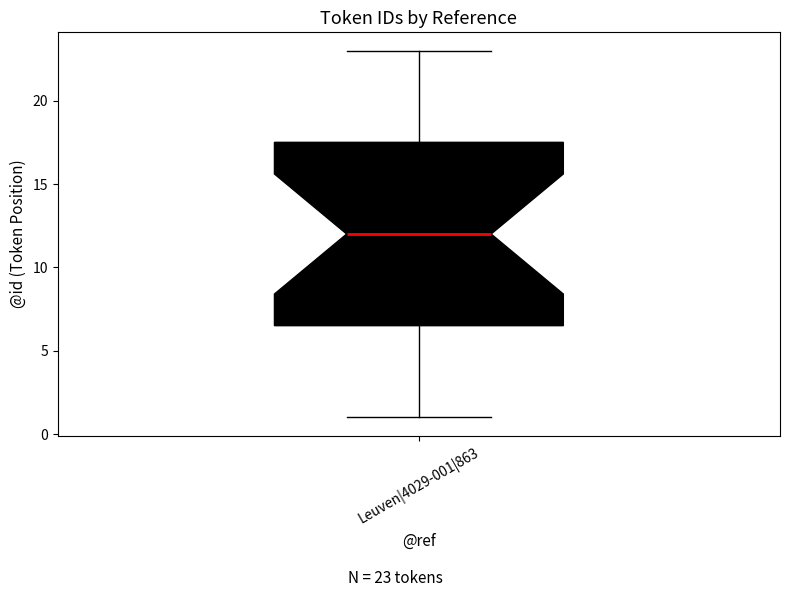

Where does the upper whisker of the box for Leuven|4029-001|863 end on the y-axis? The values are not printed on the chart, so give them approximately, as read against the axis.

23.0